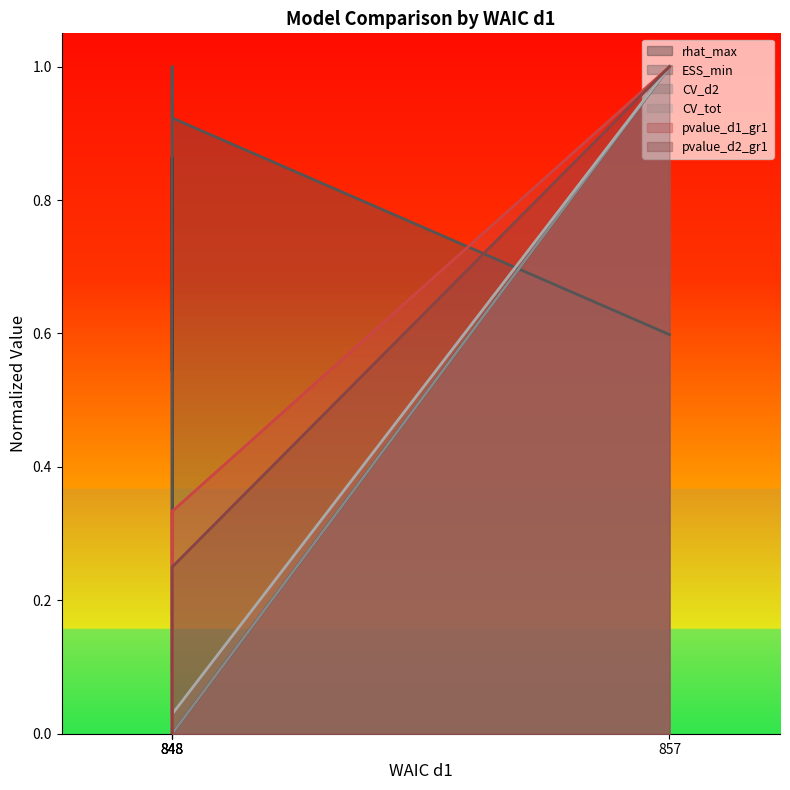

Rank the series by their maximum value, from highest to lowest.

rhat_max, ESS_min, CV_d2, CV_tot, pvalue_d1_gr1, pvalue_d2_gr1